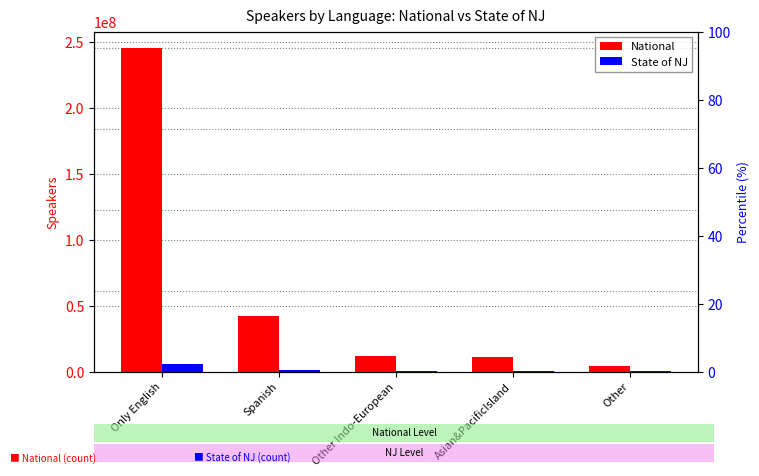

What position from the left is Only English?

1